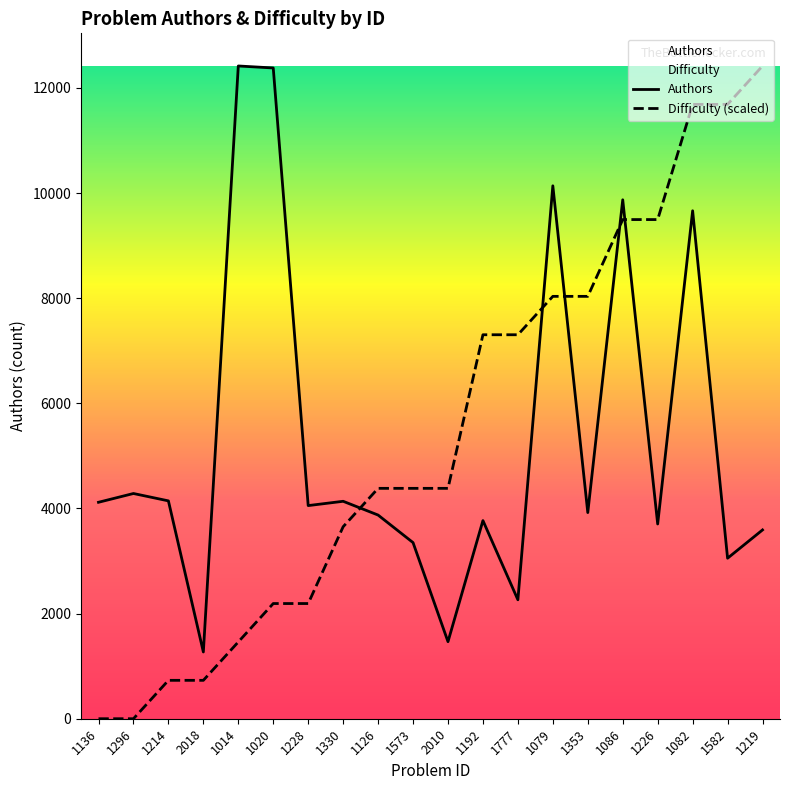

Reading right to left, extract all data points from this chart.

Authors: 3592.0	3054.0	9664.0	3705.0	9873.0	3922.0	10139.0	2263.0	3770.0	1466.0	3351.0	3875.0	4137.0	4055.0	12381.0	12419.0	1270.0	4145.0	4285.0	4118.0
Difficulty: 12419.0	11688.5	11688.5	9496.9	9496.9	8035.8	8035.8	7305.3	7305.3	4383.2	4383.2	4383.2	3652.6	2191.6	2191.6	1461.1	730.5	730.5	0.0	0.0